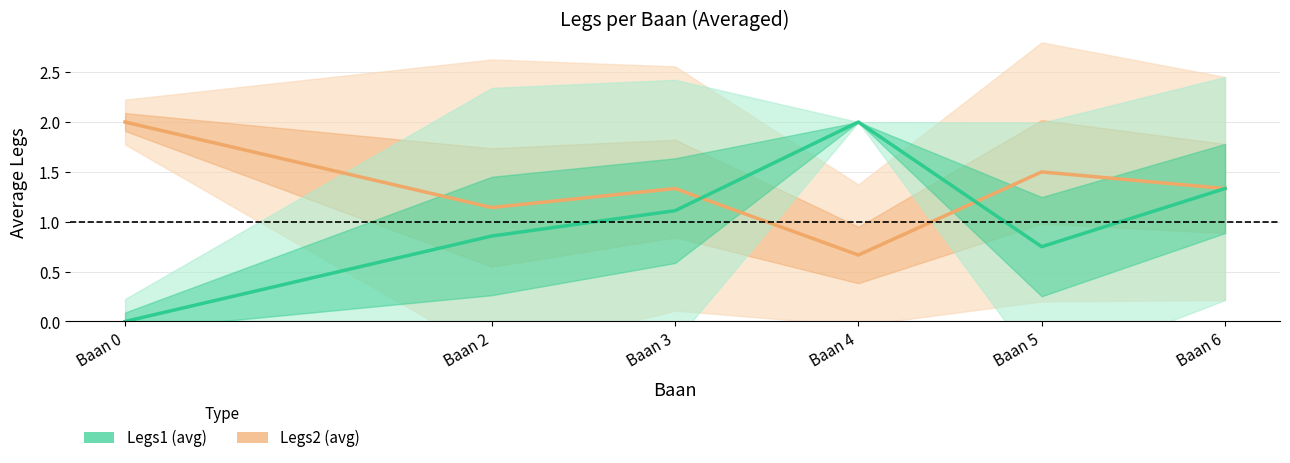

How many lines are shown in the chart?

2